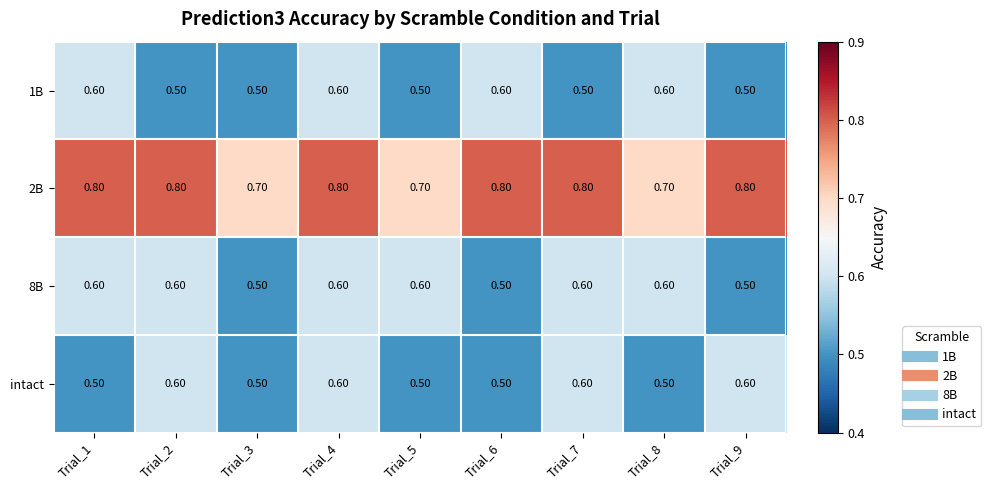

Which series has the largest total across all categories?

2B